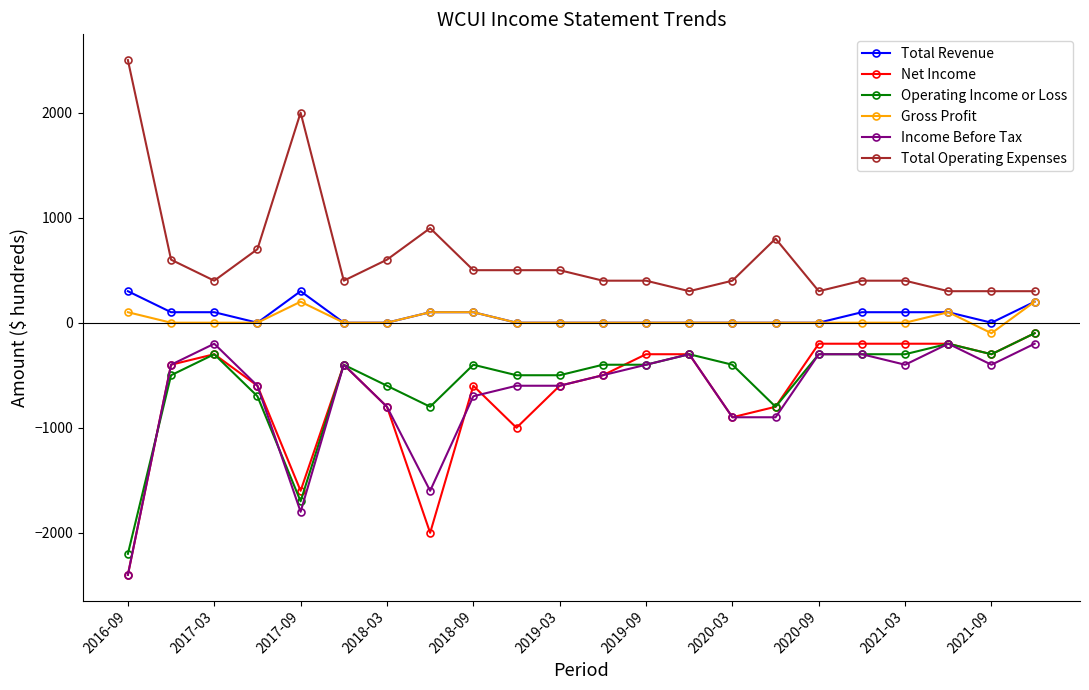

What is the value of the Income Before Tax point at the 17th from the left?

-300